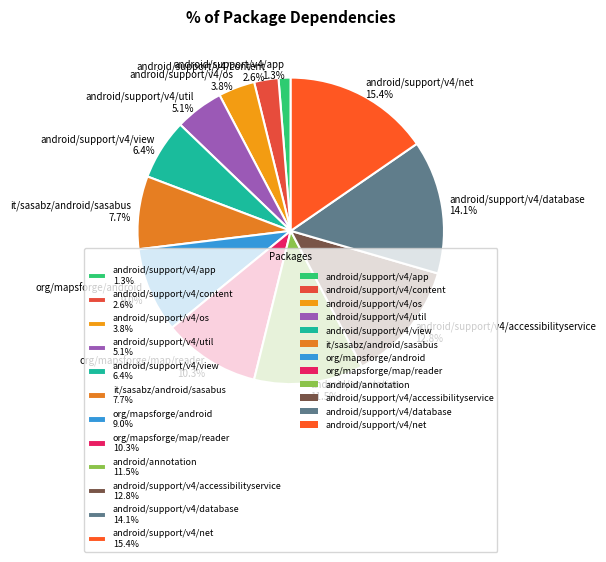

Is it true that it/sasabz/android/sasabus is 13% of the pie?

False